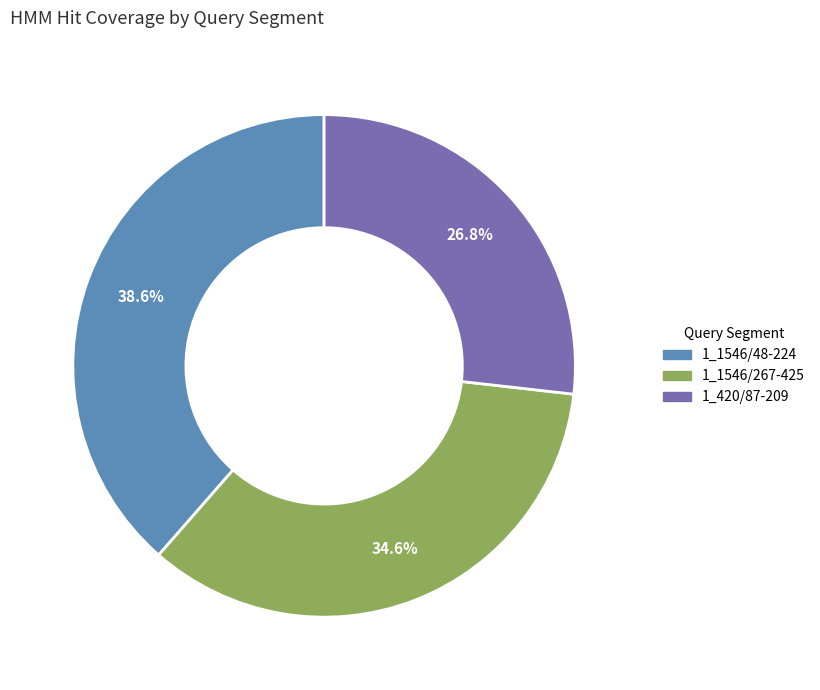

What percentage is the 1_1546/48-224 slice, to the nearest percent?

39%